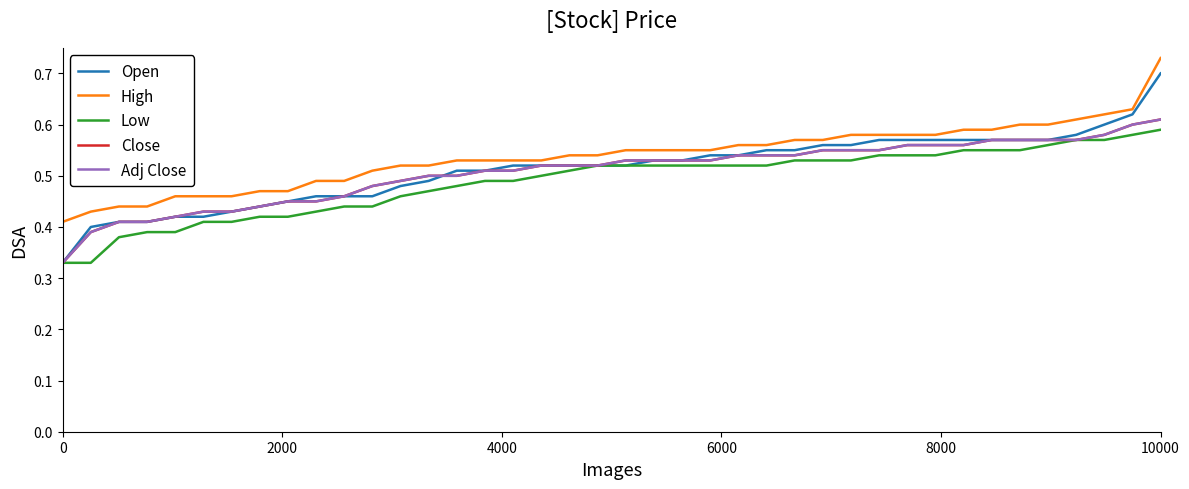

Which category has the highest value across all series?

10000